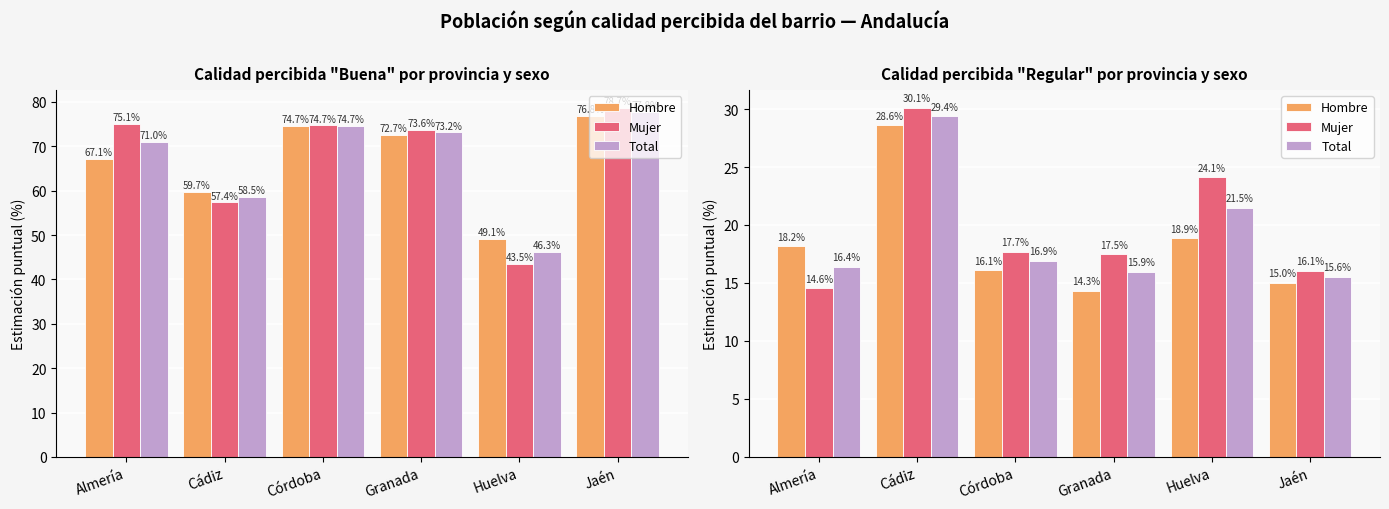

Between Jaén and Huelva, which is larger?

Huelva